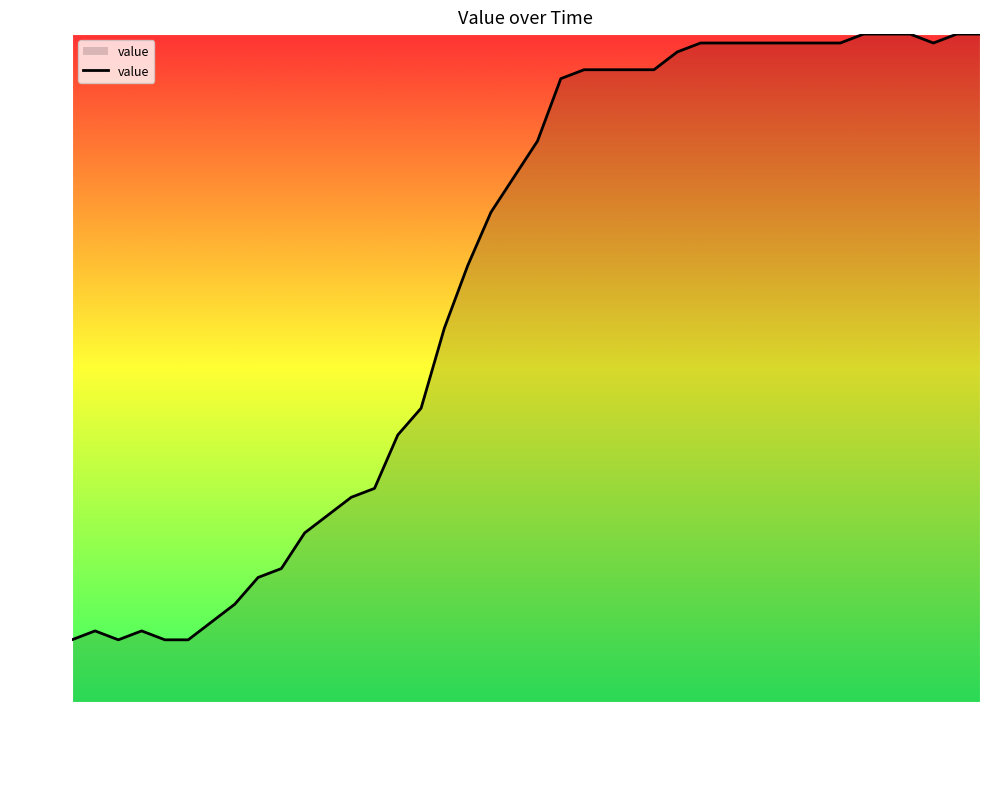

What is the greatest value displayed?

100.0